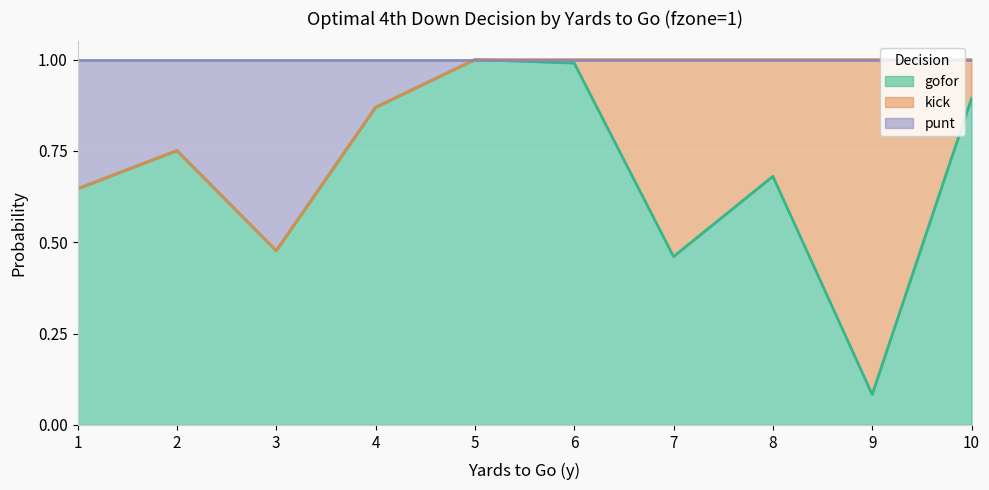

What is the total value across all series at 3?

1.0